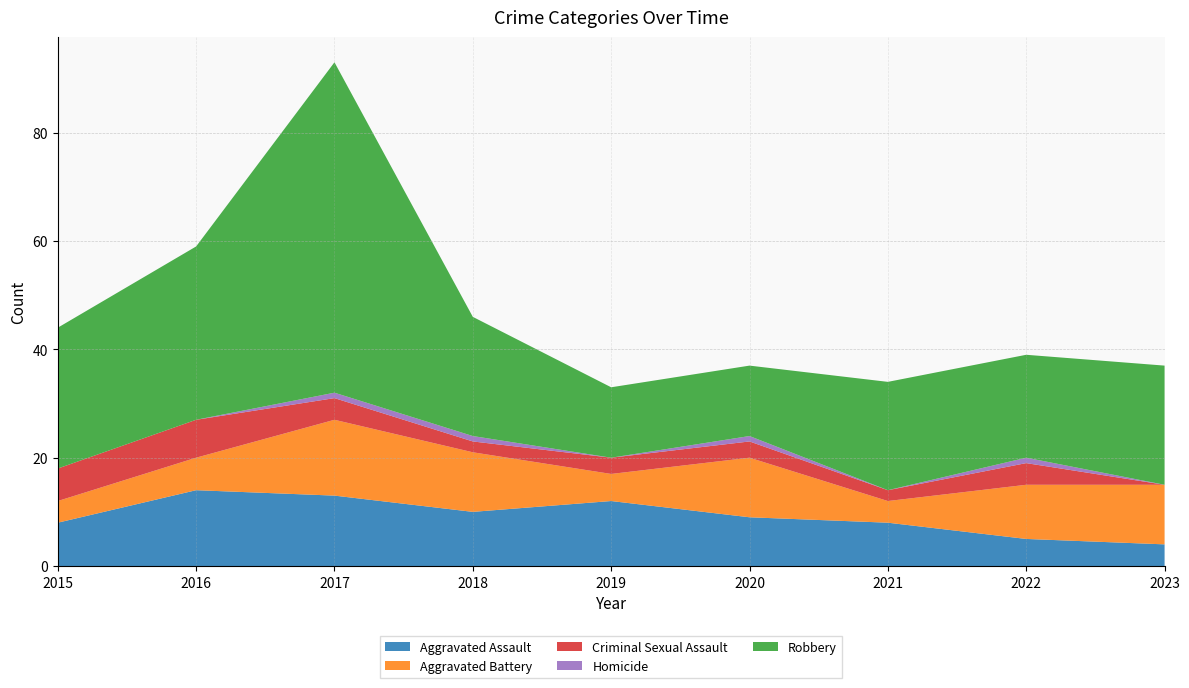

Reading right to left, extract all data points from this chart.

Aggravated Assault: 2023=4	2022=5	2021=8	2020=9	2019=12	2018=10	2017=13	2016=14	2015=8
Aggravated Battery: 2023=11	2022=10	2021=4	2020=11	2019=5	2018=11	2017=14	2016=6	2015=4
Criminal Sexual Assault: 2023=0	2022=4	2021=2	2020=3	2019=3	2018=2	2017=4	2016=7	2015=6
Homicide: 2023=0	2022=1	2021=0	2020=1	2019=0	2018=1	2017=1	2016=0	2015=0
Robbery: 2023=22	2022=19	2021=20	2020=13	2019=13	2018=22	2017=61	2016=32	2015=26